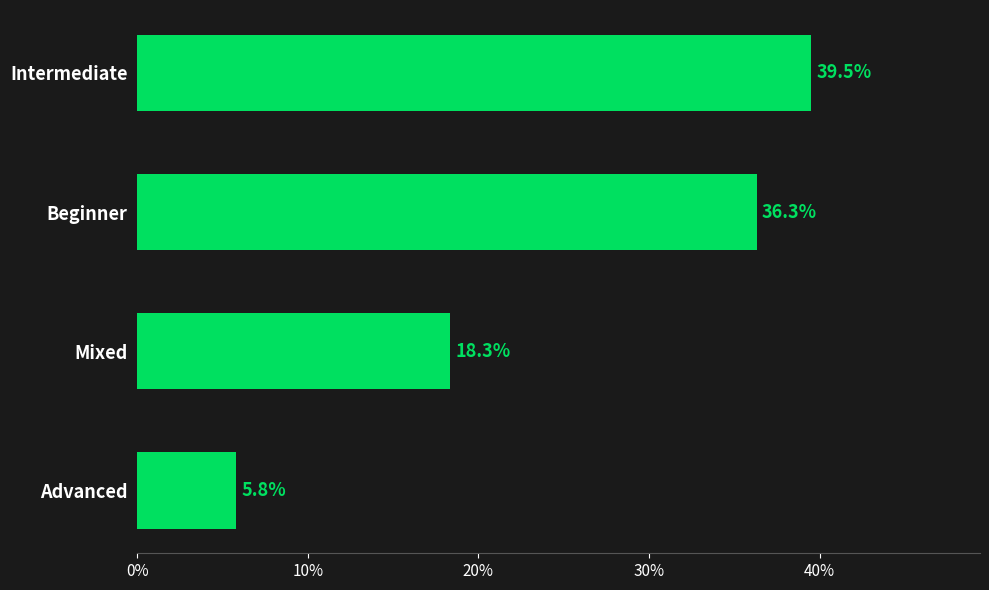

What is the difference between the second highest and minimum values?

30.5